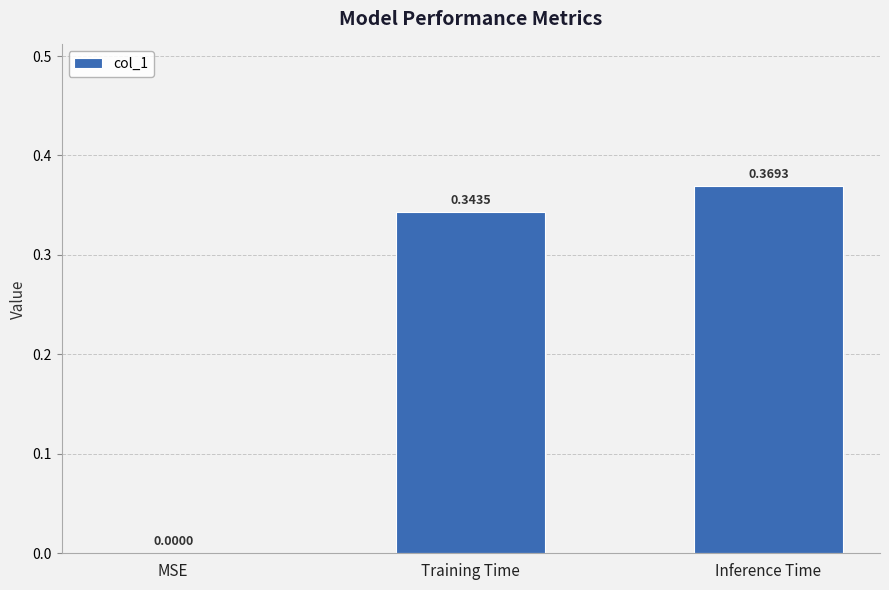

Which category has the highest value across all series?

Inference Time